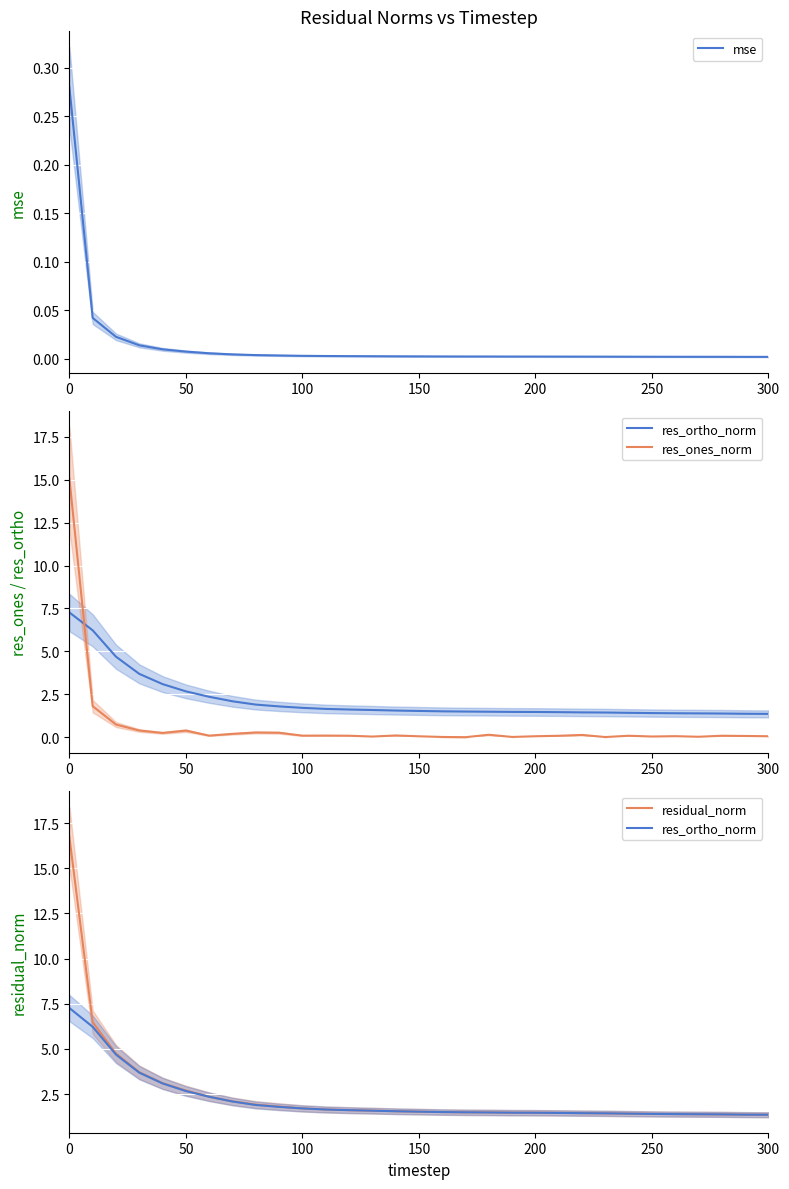

Reading left to right, what are all the values shown in this chart?

mse: 0.3	0.0	0.0	0.0	0.0	0.0	0.0	0.0	0.0	0.0	0.0	0.0	0.0	0.0	0.0	0.0	0.0	0.0	0.0	0.0	0.0	0.0	0.0	0.0	0.0	0.0	0.0	0.0	0.0	0.0	0.0
res_ortho_norm: 7.3	6.2	4.7	3.7	3.1	2.7	2.4	2.1	1.9	1.8	1.7	1.6	1.6	1.6	1.6	1.5	1.5	1.5	1.5	1.5	1.5	1.5	1.4	1.4	1.4	1.4	1.4	1.4	1.4	1.4	1.4
res_ones_norm: 15.1	1.8	0.7	0.4	0.2	0.4	0.1	0.2	0.3	0.3	0.1	0.1	0.1	0.0	0.1	0.1	0.0	0.0	0.1	0.0	0.1	0.1	0.1	0.0	0.1	0.0	0.1	0.0	0.1	0.1	0.1
residual_norm: 16.7	6.5	4.7	3.7	3.1	2.7	2.4	2.1	1.9	1.8	1.7	1.6	1.6	1.6	1.6	1.5	1.5	1.5	1.5	1.5	1.5	1.5	1.4	1.4	1.4	1.4	1.4	1.4	1.4	1.4	1.4